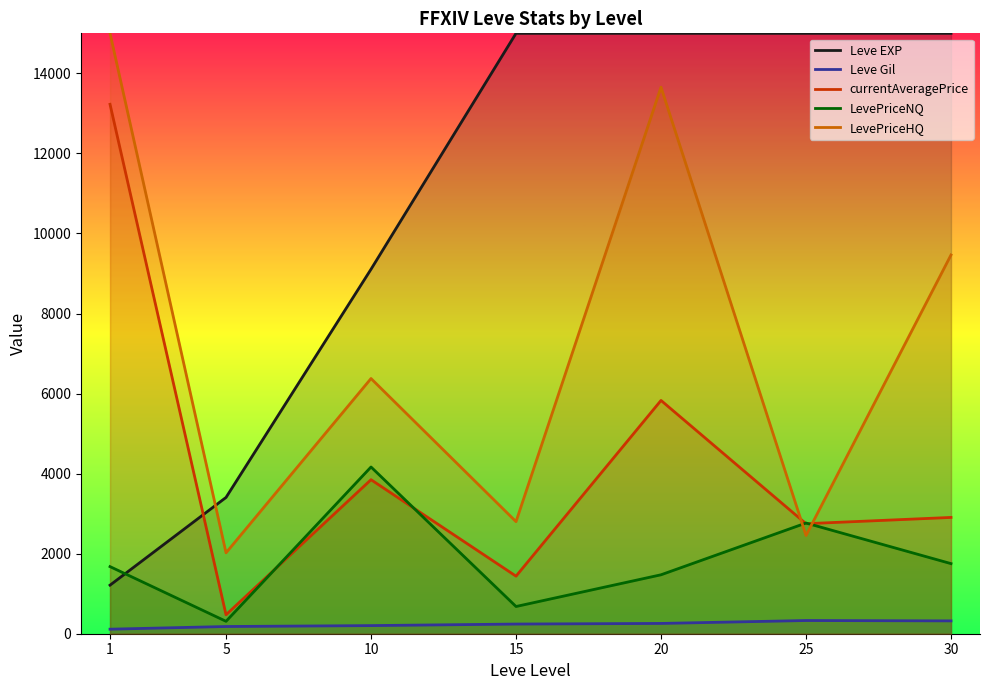

What is the sum of the Leve EXP values at 10 and 30?

24106.7